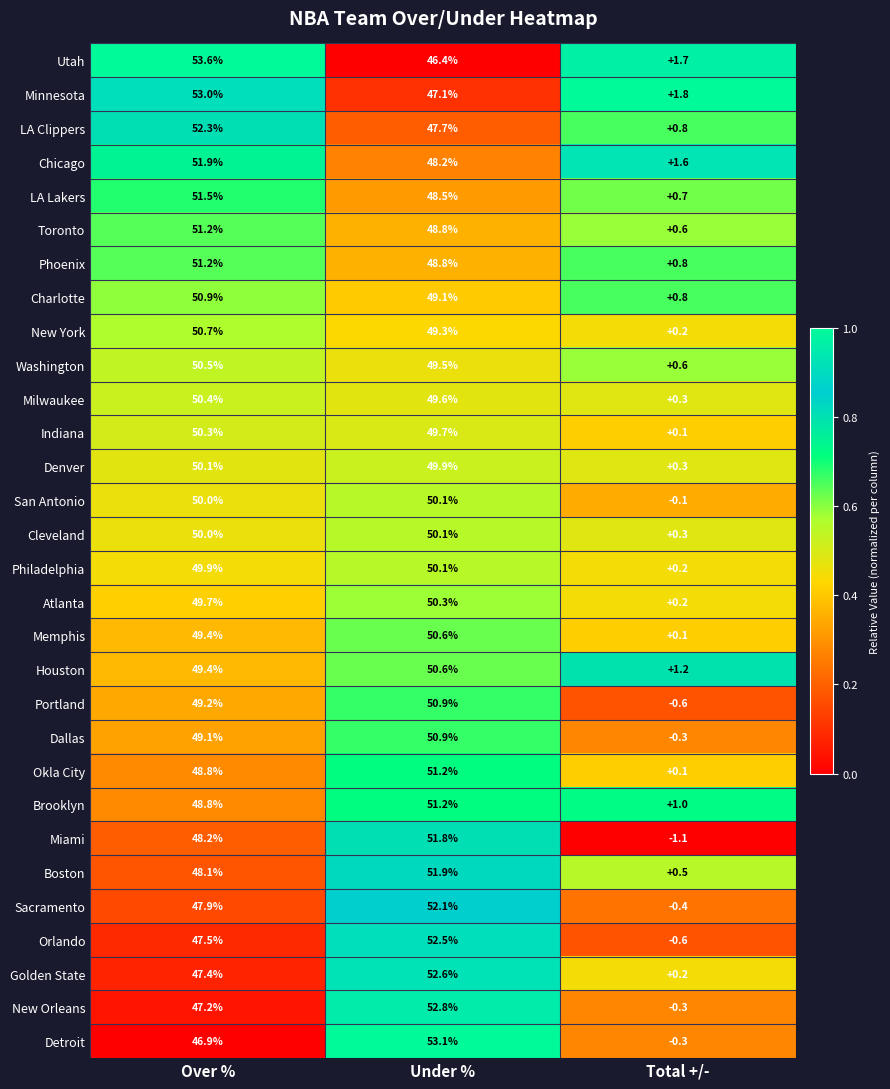

What is the difference between the maximum and second lowest values in the Memphis series?

1.2